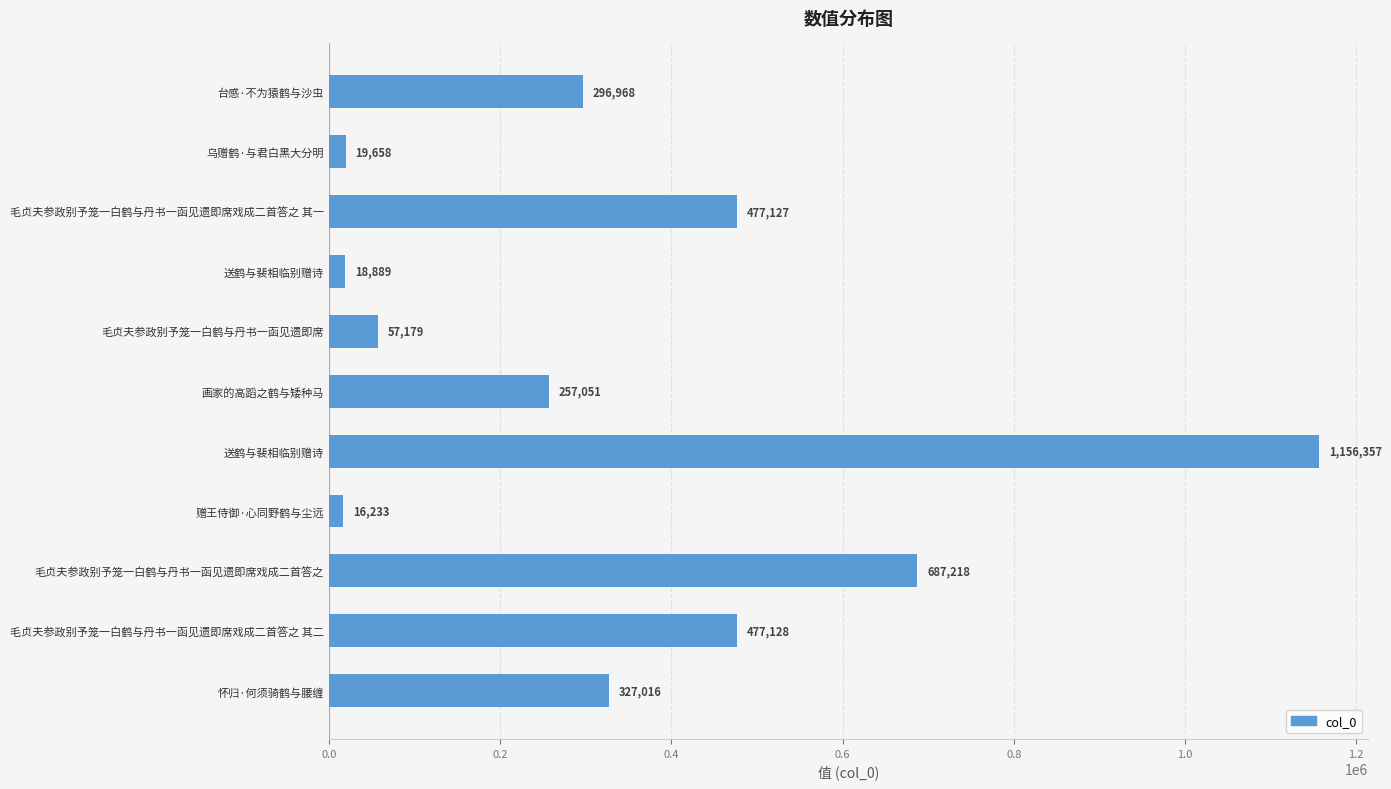

Count the number of categories in the chart.

11